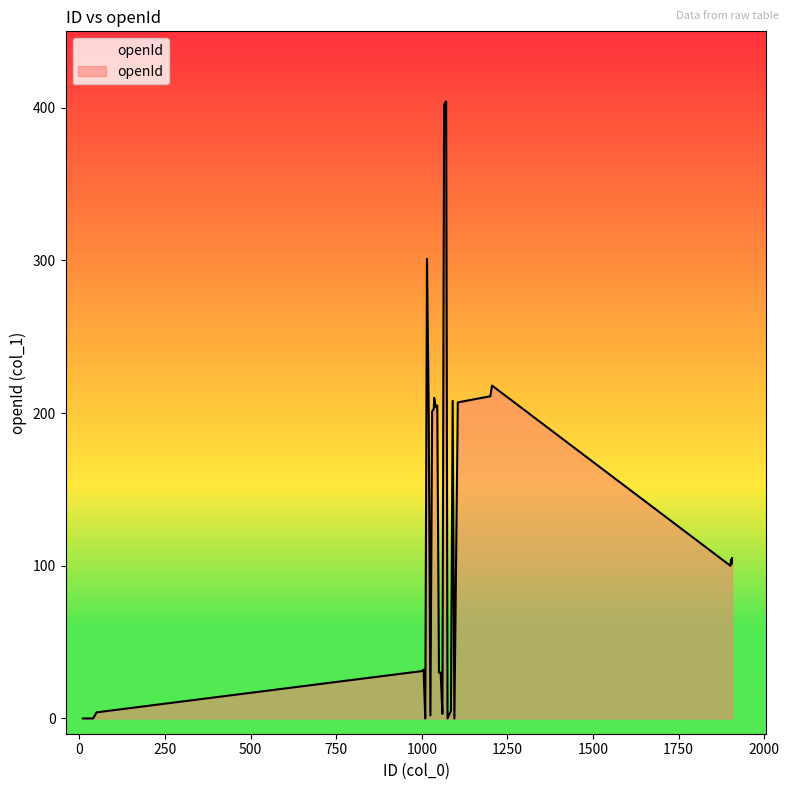

What is the average value?

124